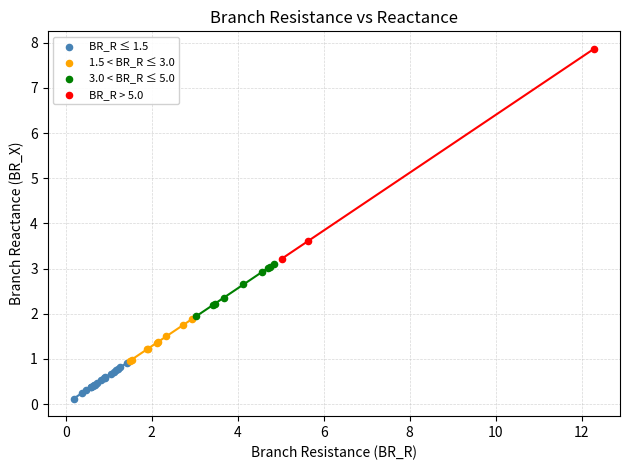

Which series has the widest spread of Y values?

BR_R > 5.0